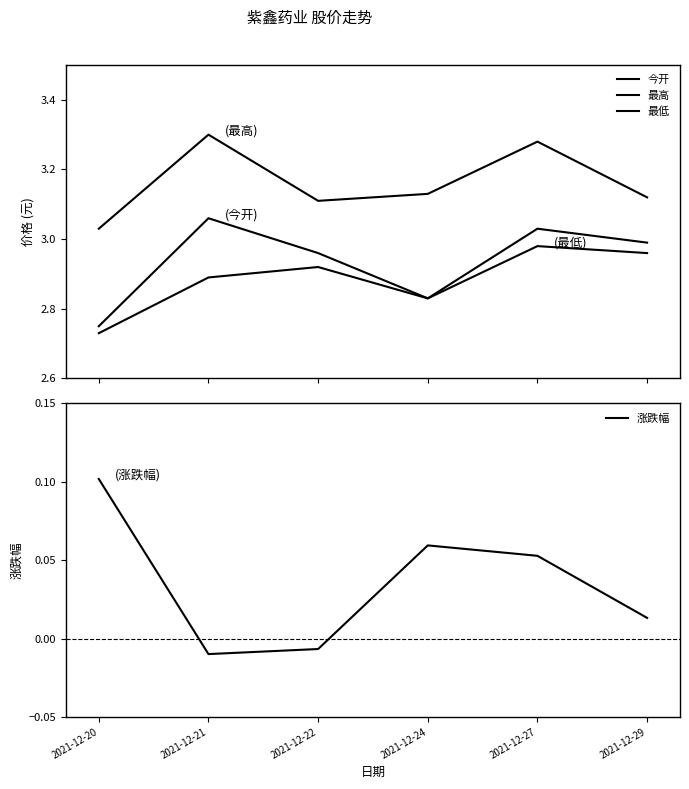

What is the difference between the 今开 values at 2021-12-22 and 2021-12-20?

0.2